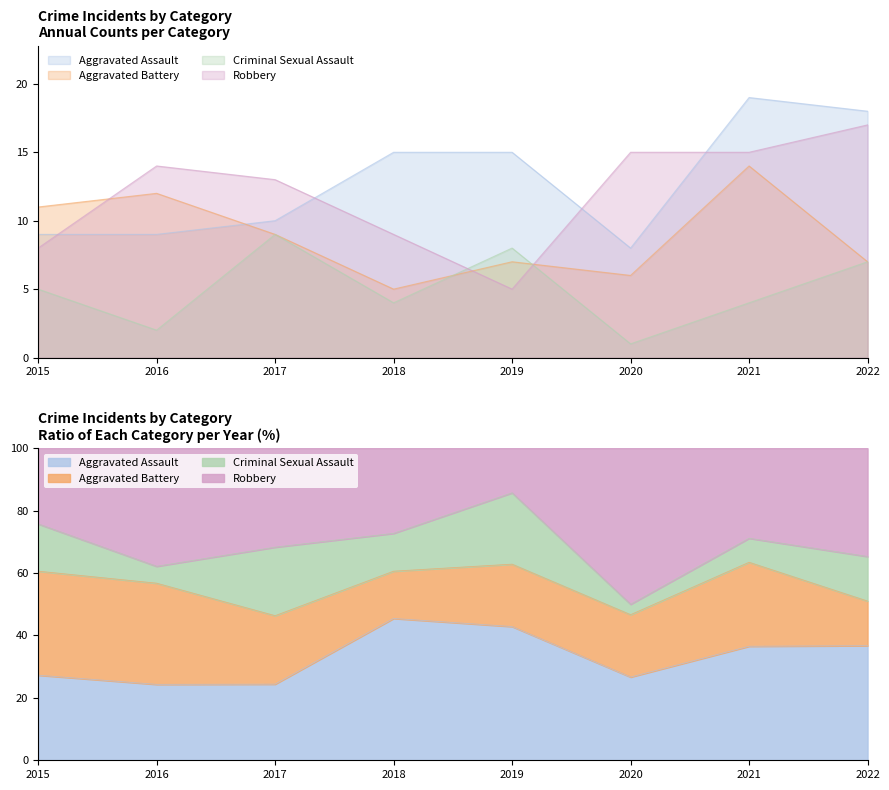

How many data points does each series have?

8